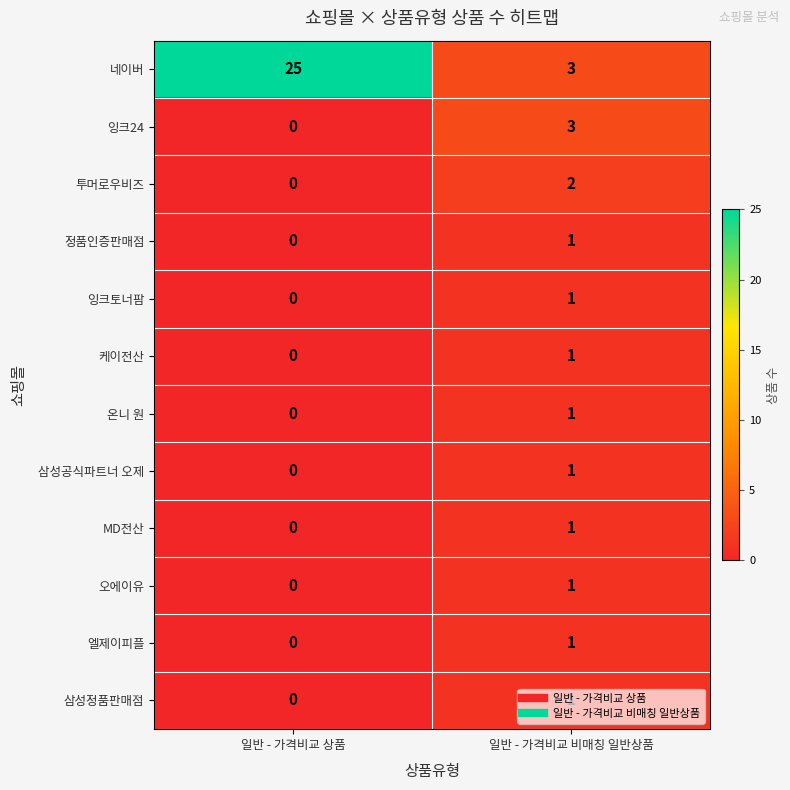

The value of 네이버 at 일반 - 가격비교 상품 is 10. True or false?

False